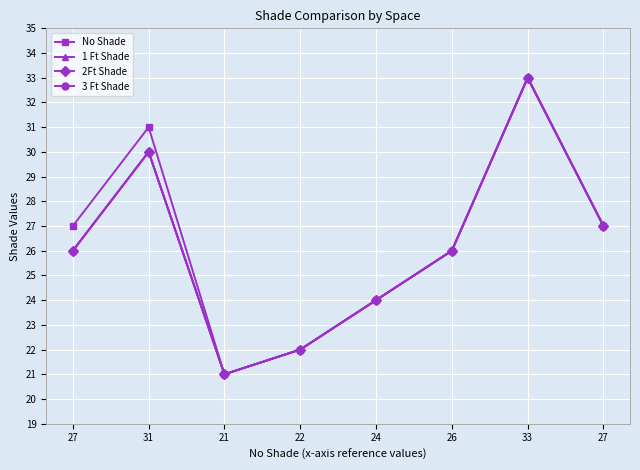

Which series has the widest spread of values?

No Shade